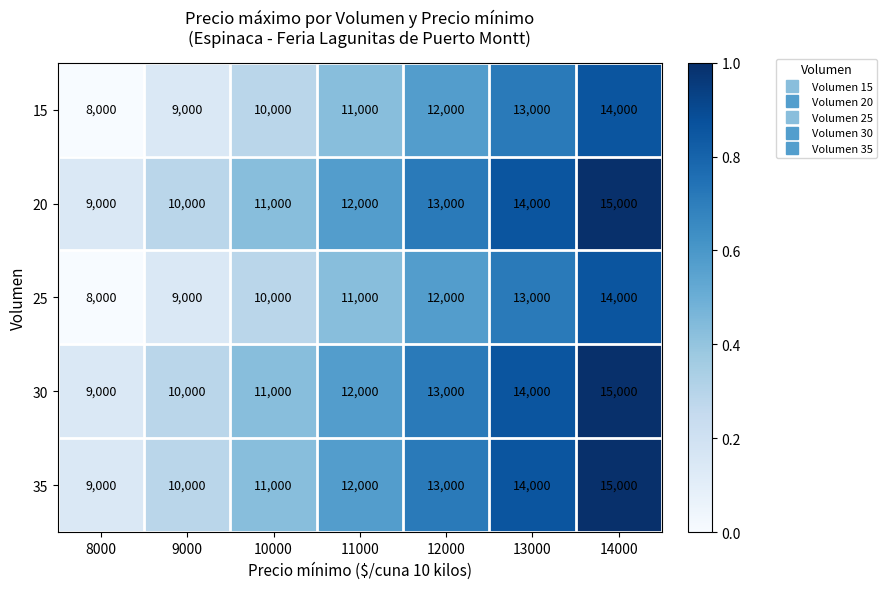

How many data points in 30 are less than 12000?

3